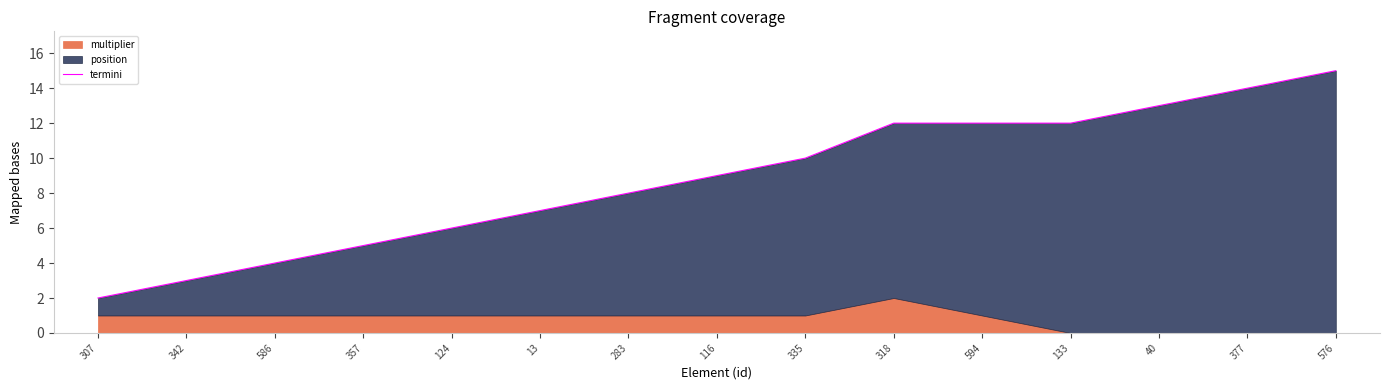

What is the change in value from 124 to 13?

+1